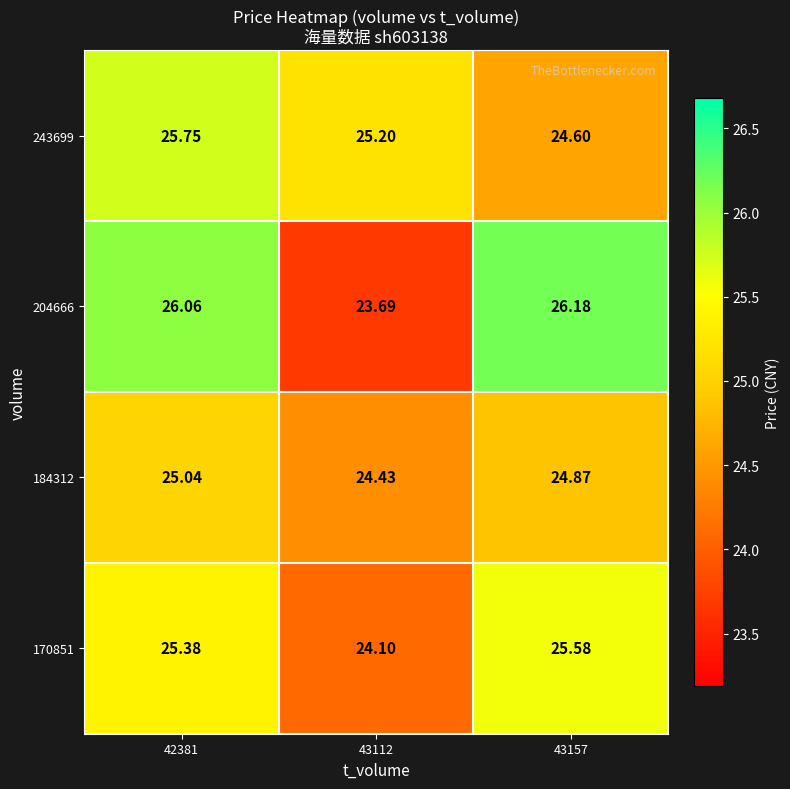

At which category is the sum across all series the highest?

42381